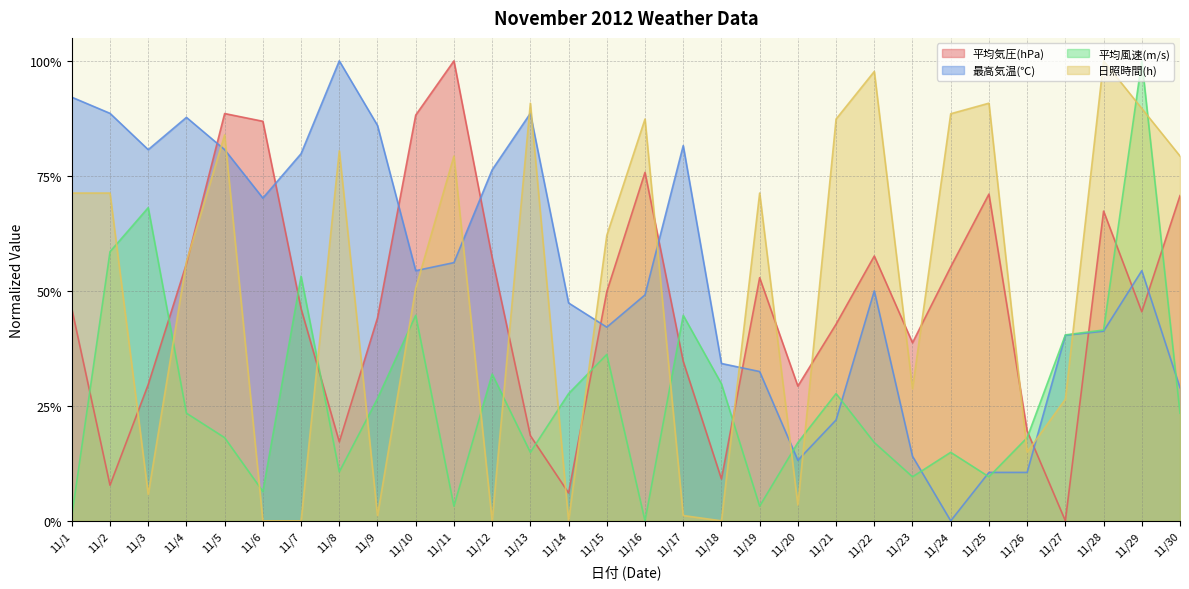

True or false: 日照時間(h) has more than 0 points higher than both neighbors.

True